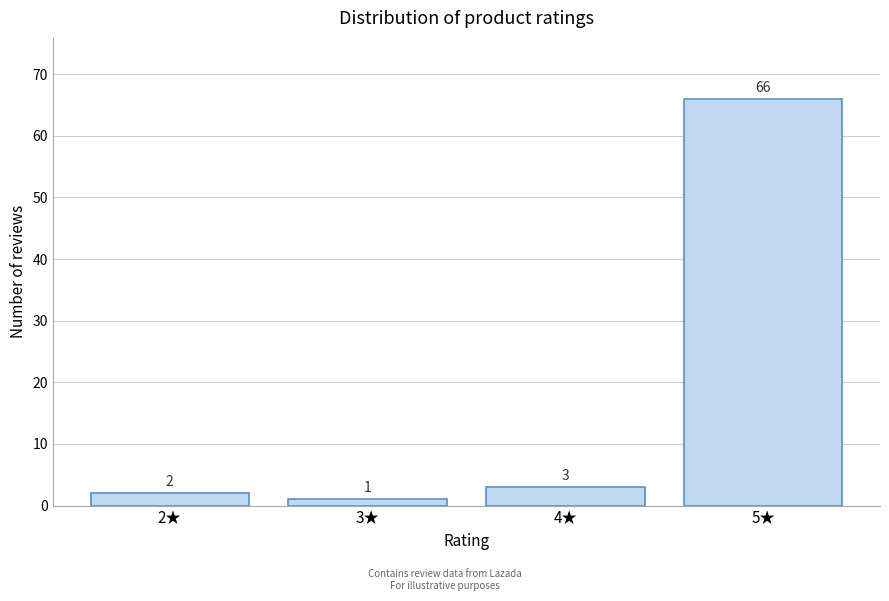

Reading right to left, transcribe all the data shown in this chart.

66	3	1	2